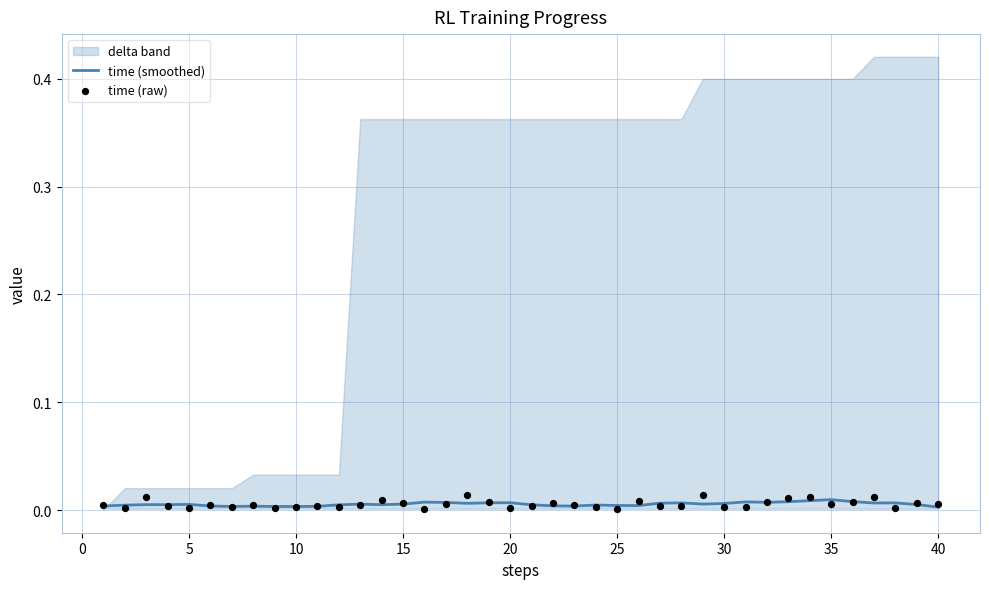

Which series contains the lowest Y value?

time (raw)